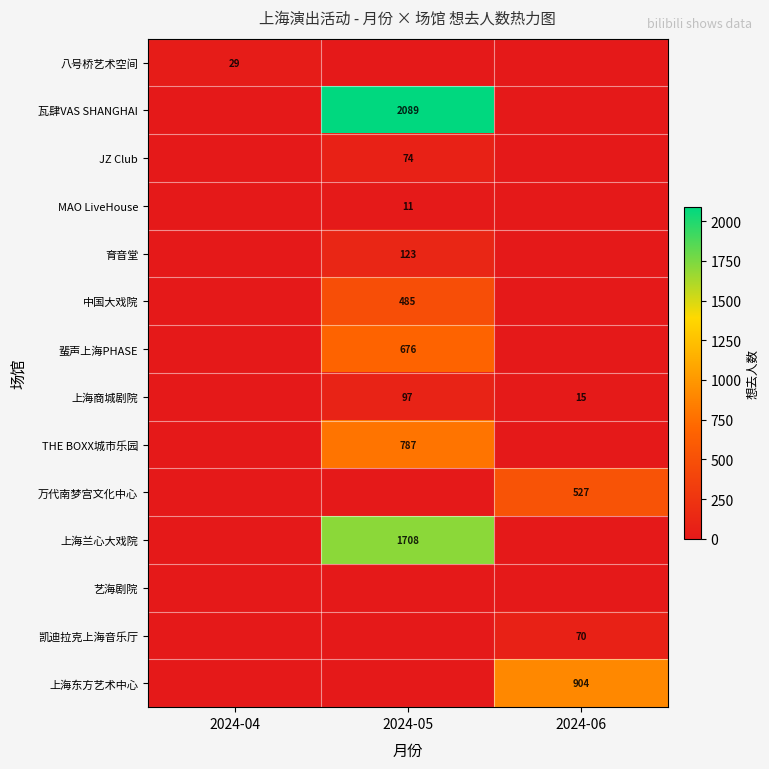

True or false: 上海商城剧院 has a value of 6 at 2024-06.

False